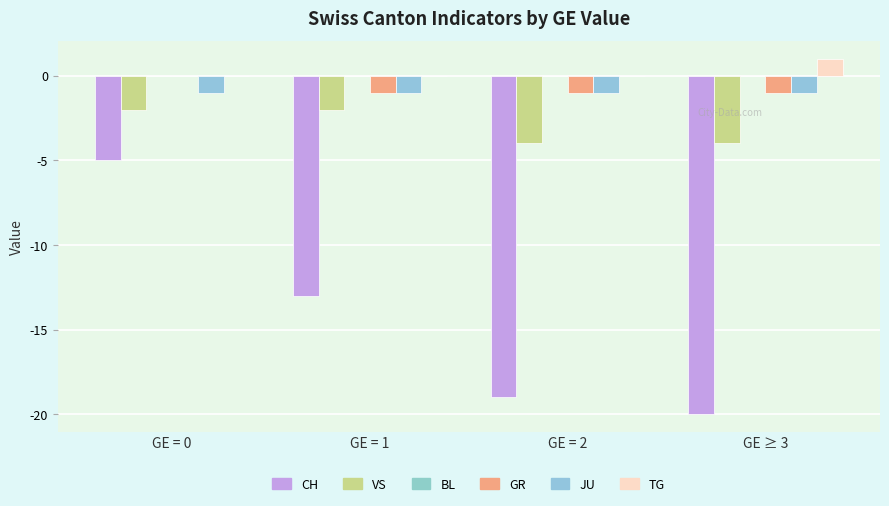

How many data points does each series have?

4